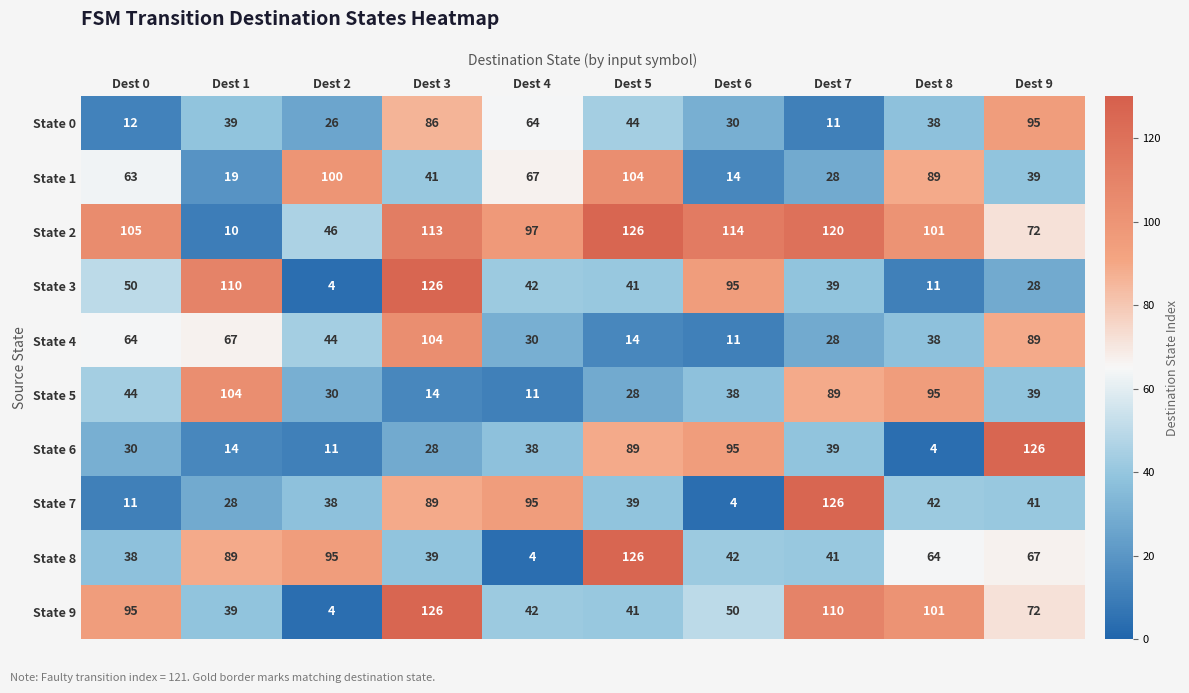

Rank the categories by State 8 value from highest to lowest.

Dest 5, Dest 2, Dest 1, Dest 9, Dest 8, Dest 6, Dest 7, Dest 3, Dest 0, Dest 4